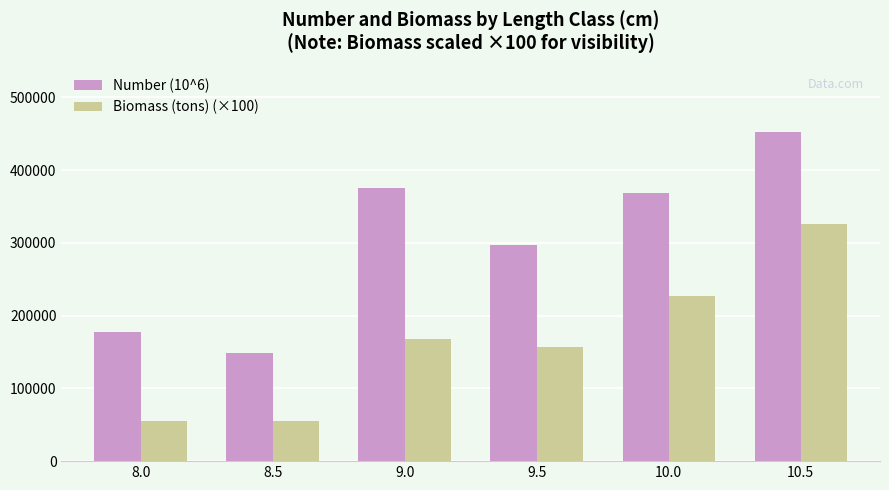

Which series has the widest spread of values?

Number (10^6)